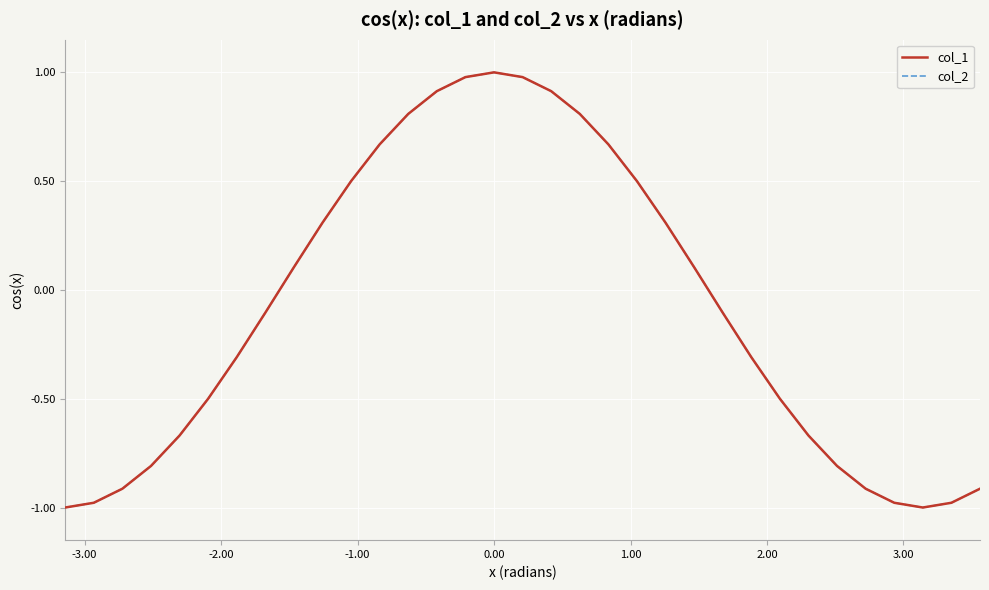

Is this an area chart (filled region under the line)?

No